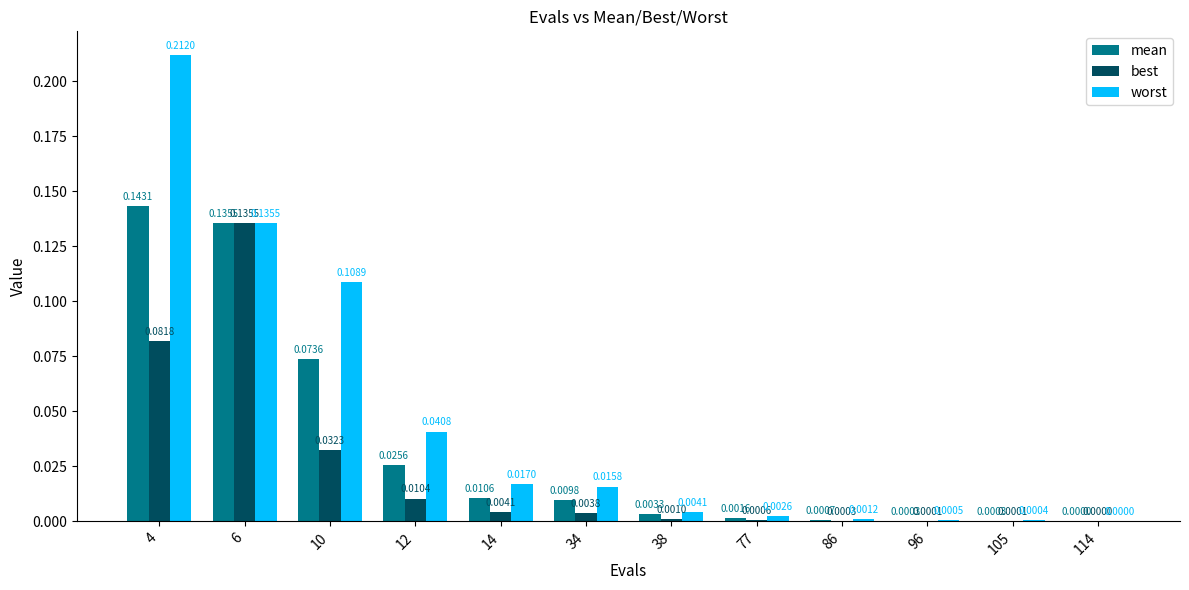

What is the total value across all series at 4?

0.4